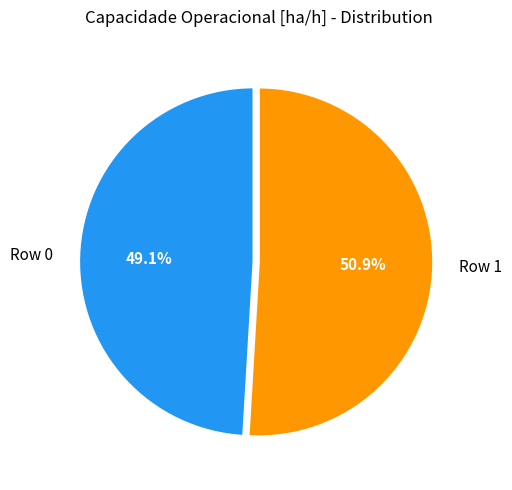

Is Row 1 the majority of the pie?

Yes